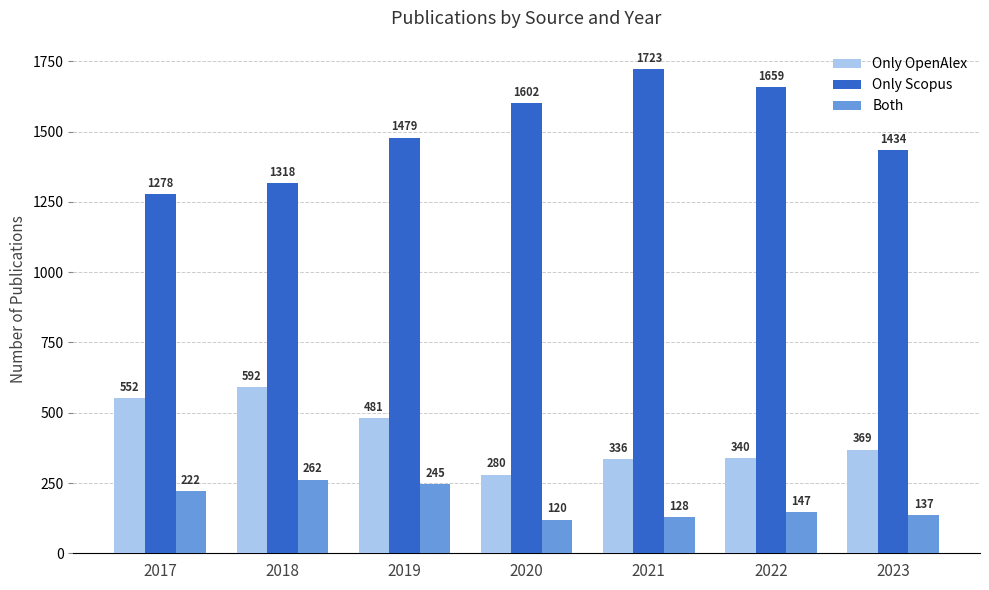

What are all the series names shown in the legend?

Only OpenAlex, Only Scopus, Both